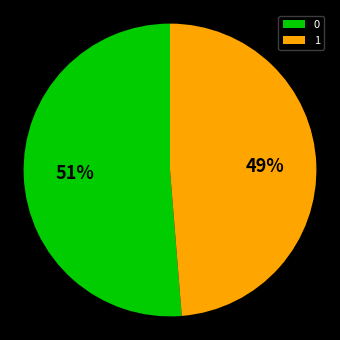

What percentage is the 1 slice, to the nearest percent?

49%